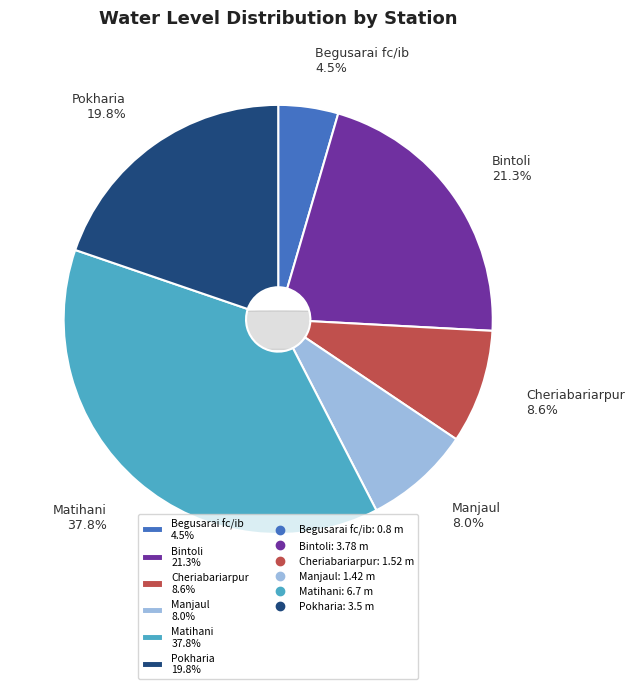

Which category has the biggest portion of the pie?

Matihani